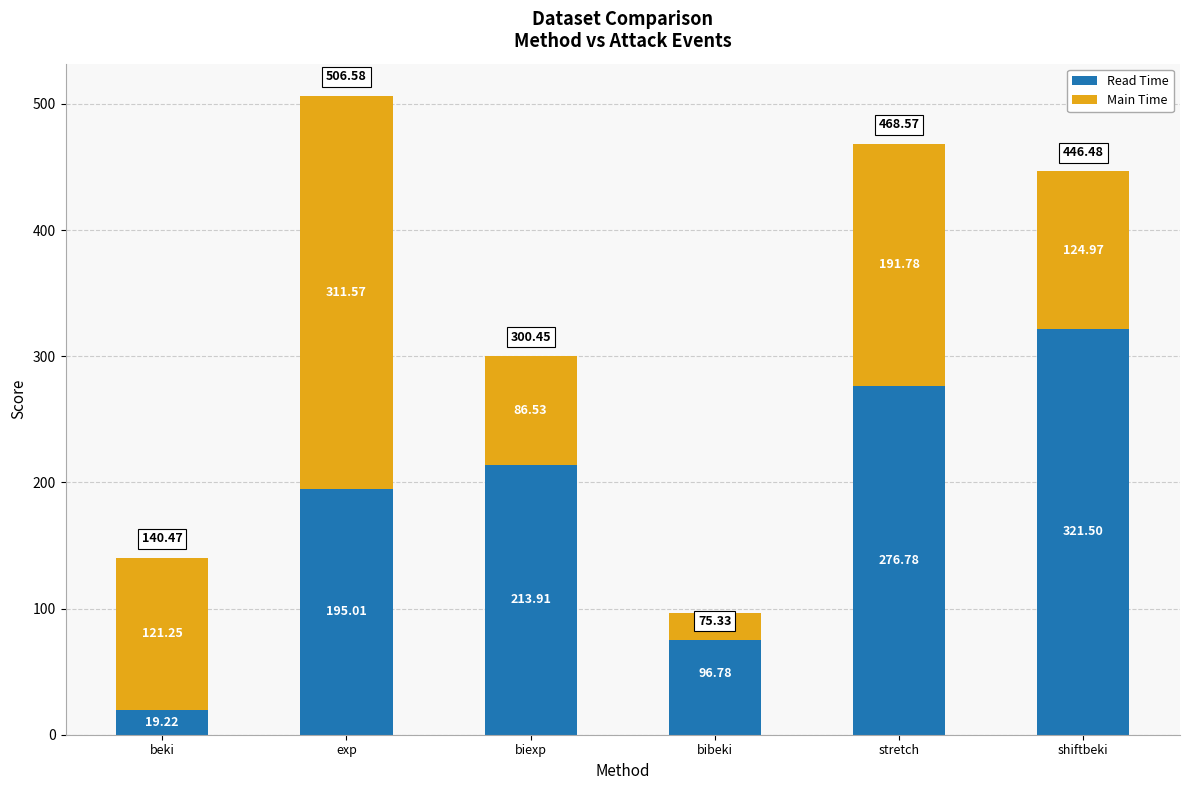

How many distinct data groups are displayed?

2